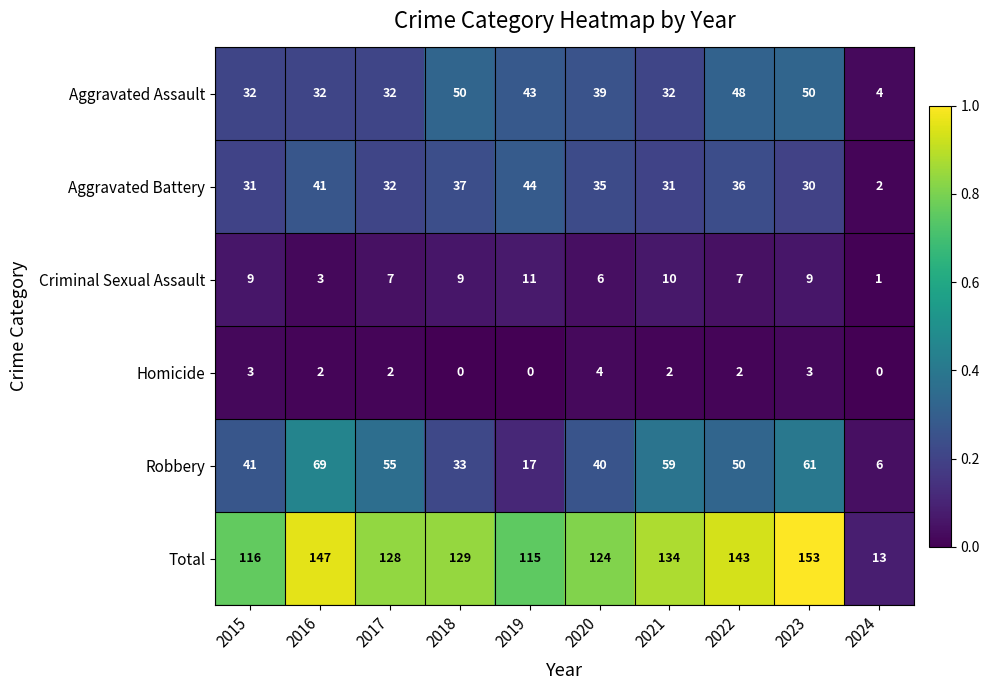

What is the difference between the highest and lowest values at 2021?

132